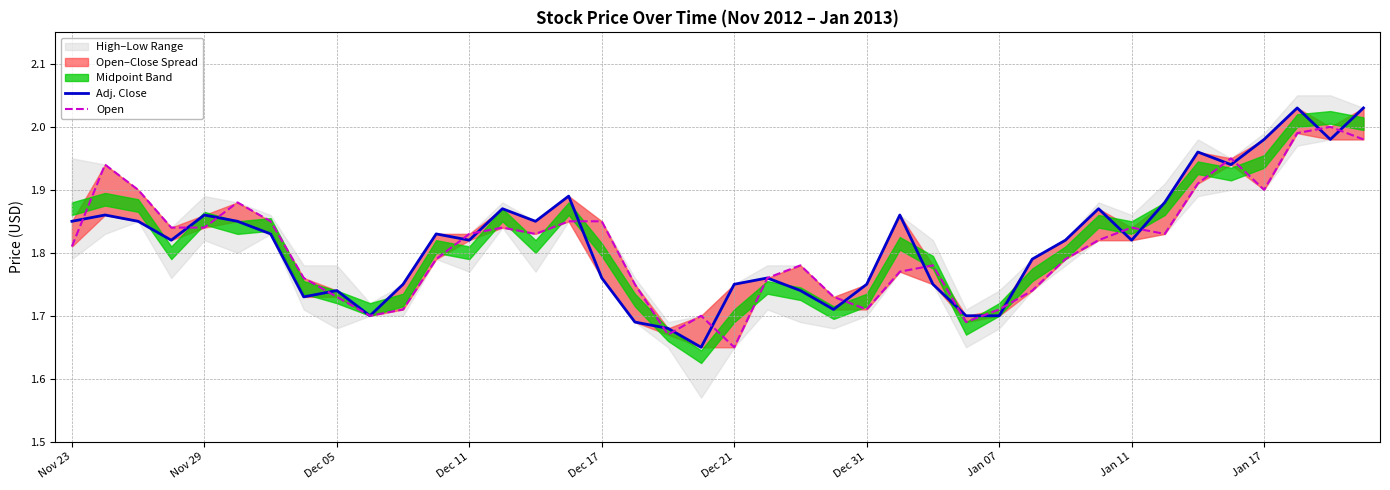

What is the highest value of the Adj. Close series?

2.0